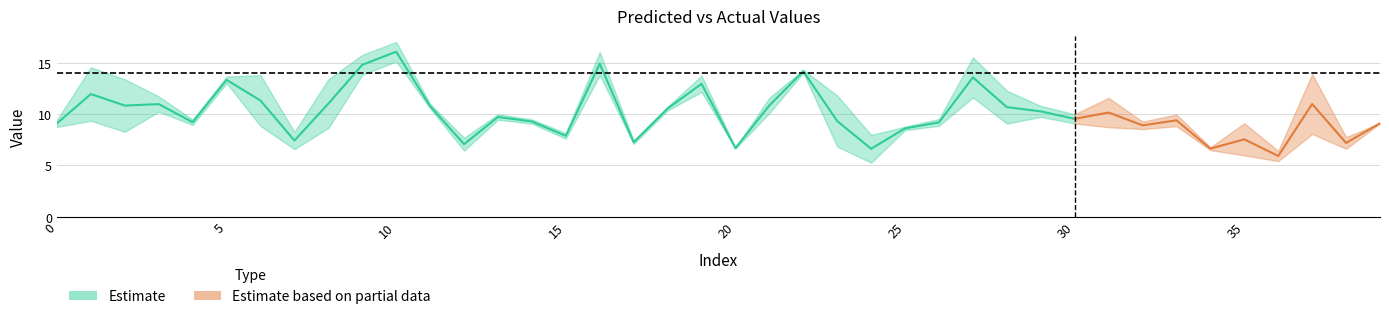

What is the minimum value for y_pred?

5.3